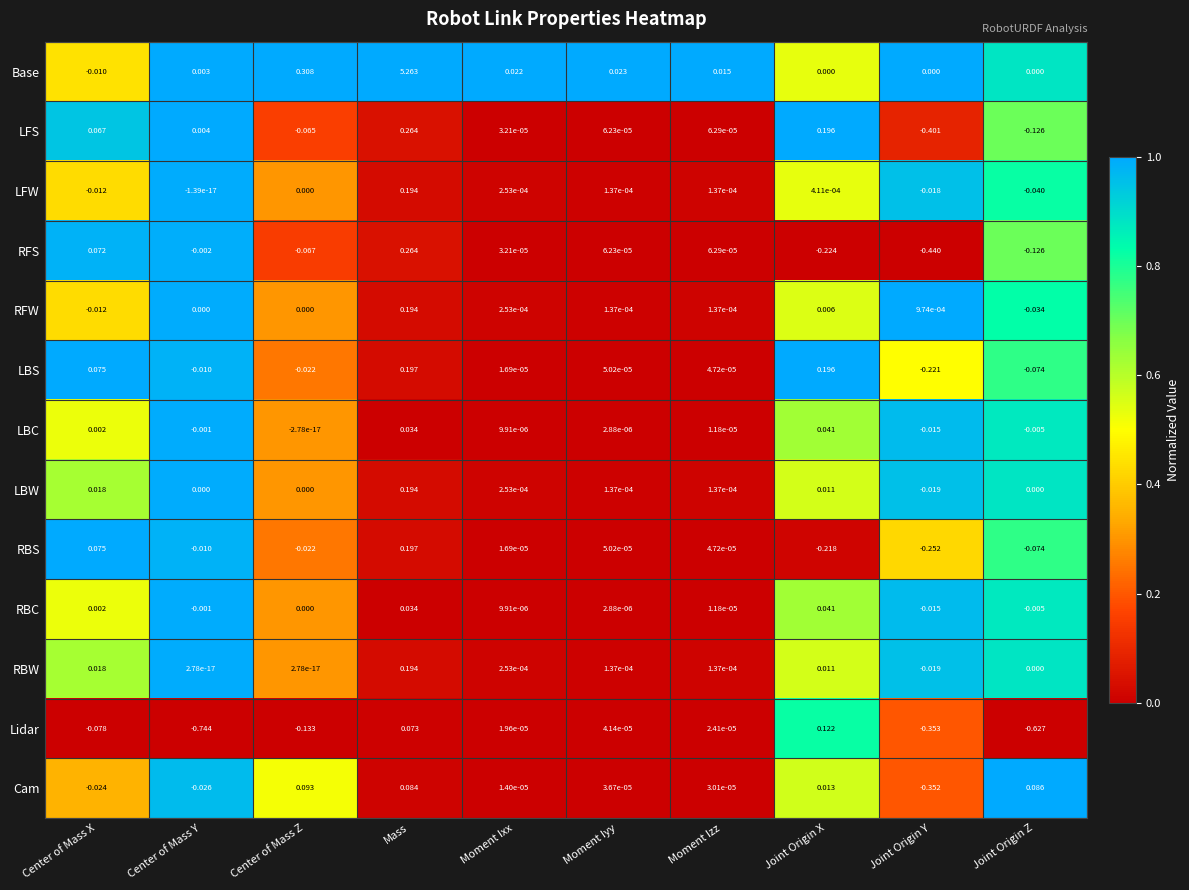

Where does the LBS series first go above 0?

Center of Mass X